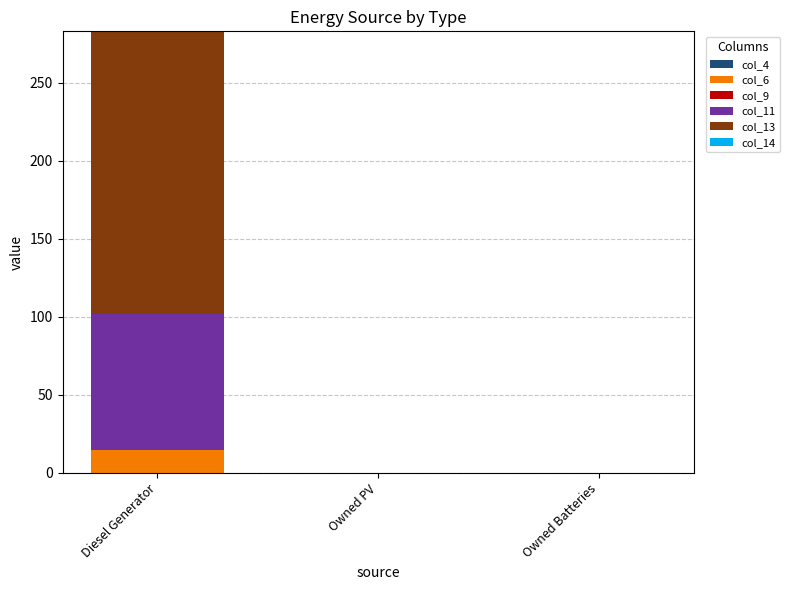

Are the bars grouped side by side (vs. stacked)?

No